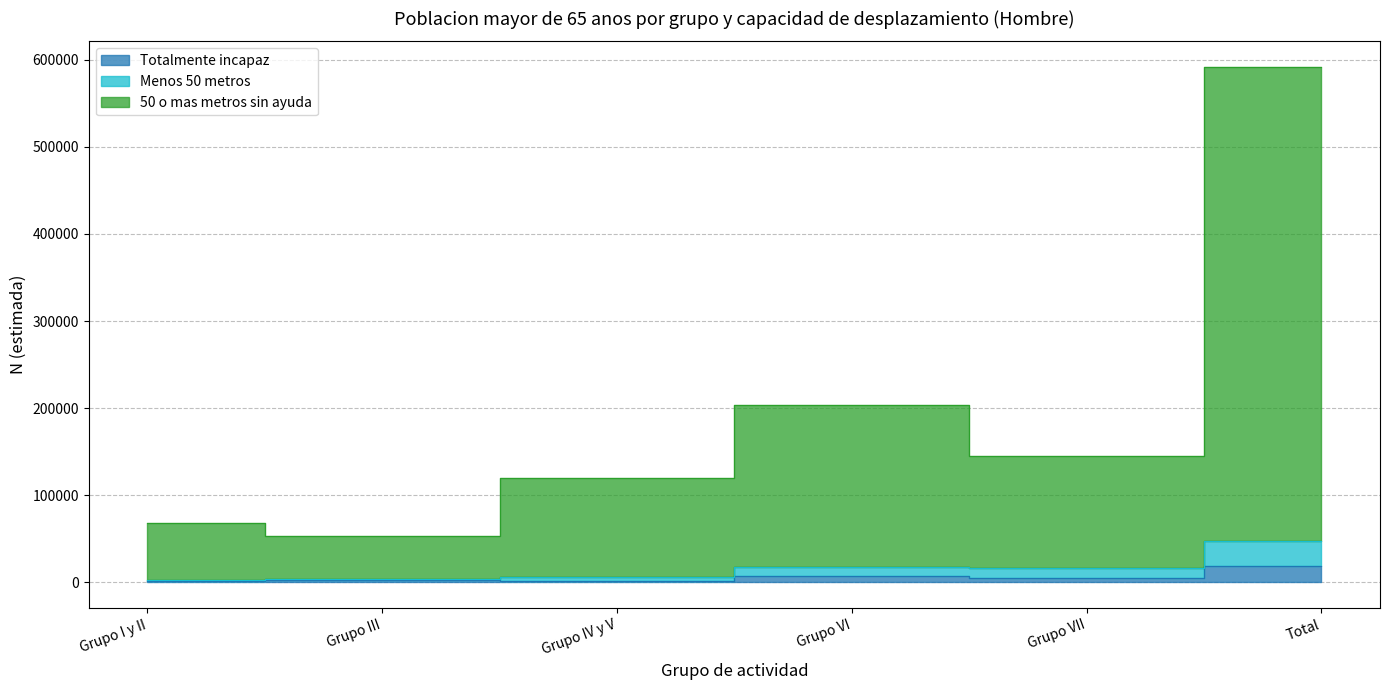

What is the minimum value for Totalmente incapaz?

1572